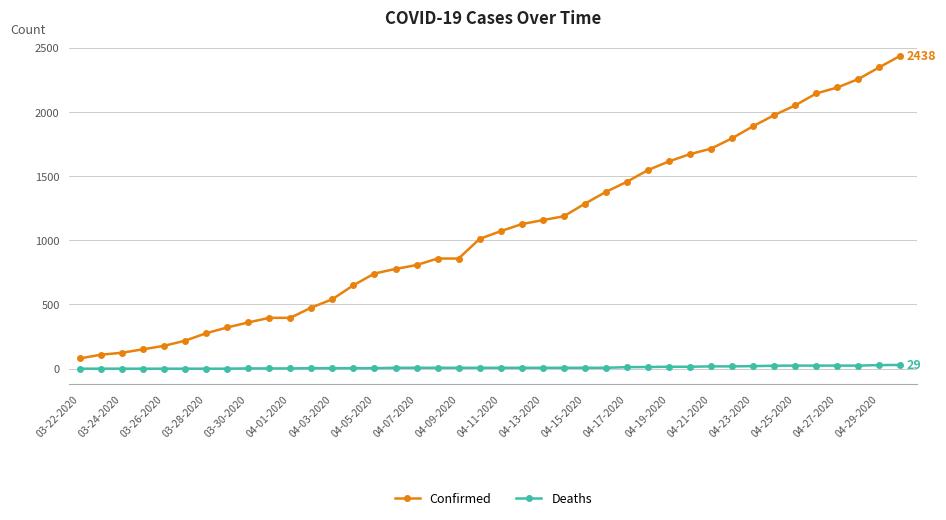

Which series has the largest range (max minus min)?

Confirmed